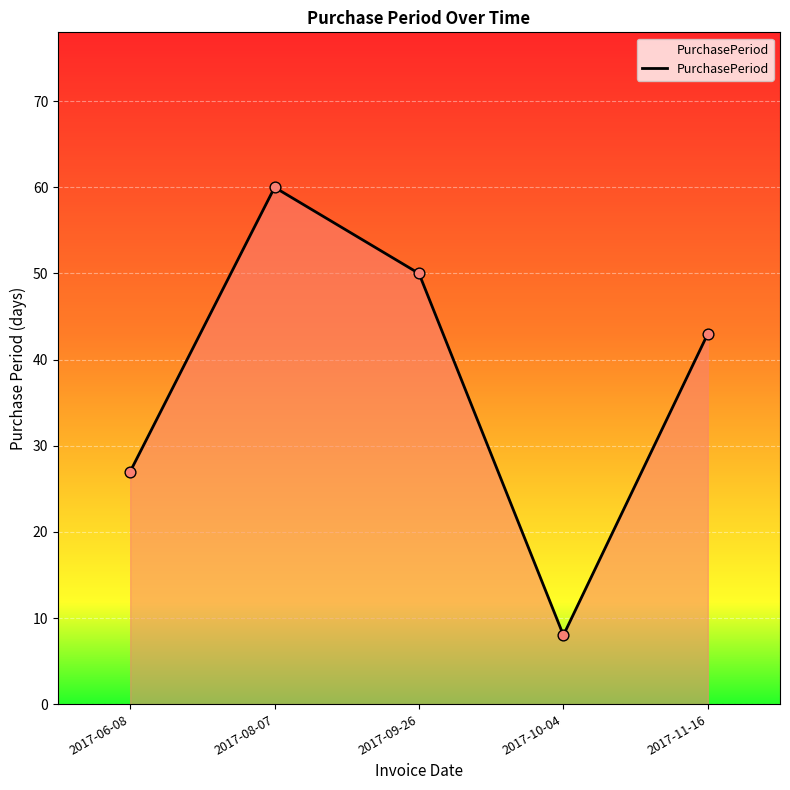

Which has a higher value, 2017-08-07 or 2017-10-04?

2017-08-07